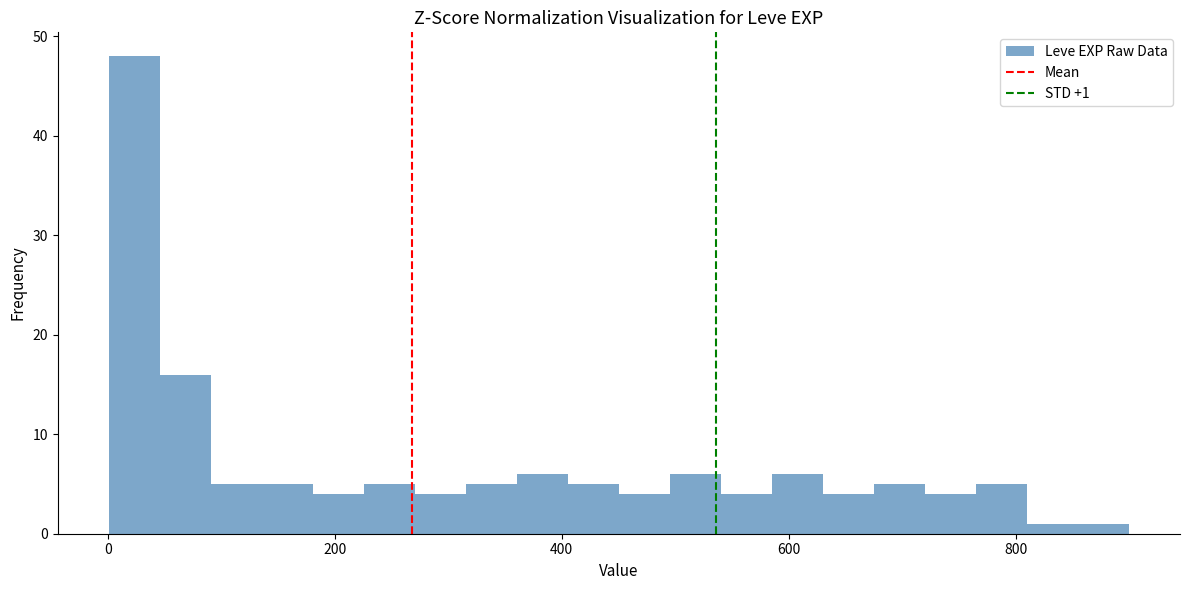

Around what value on the x-axis is the tallest bar? Give the approximate position of its centre, as read against the axis.

20